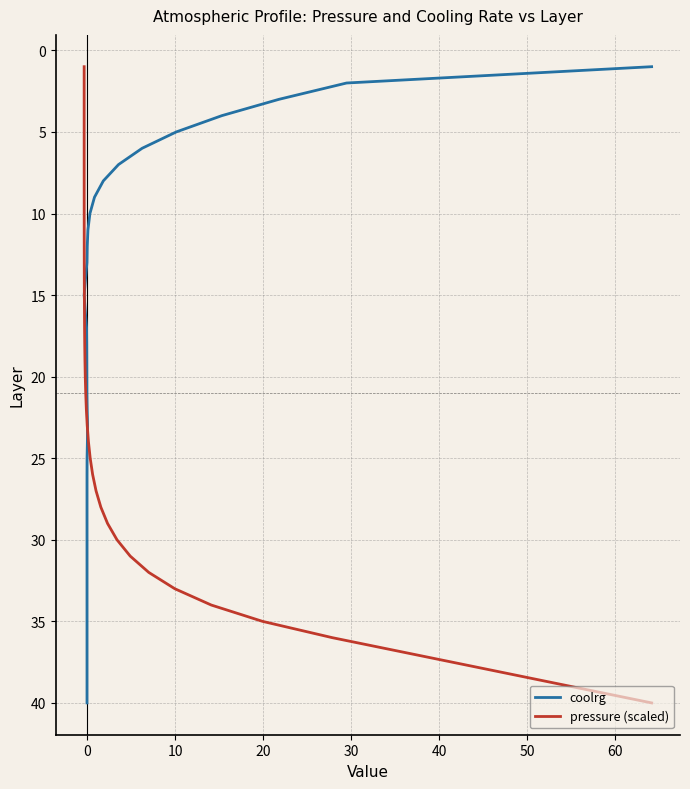

What is the value of the pressure (scaled) point at the 14th from the left?

14